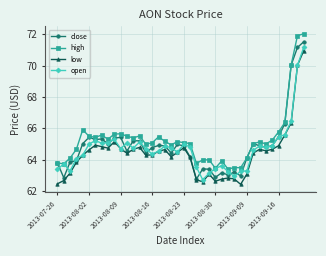

How many distinct data groups are displayed?

4